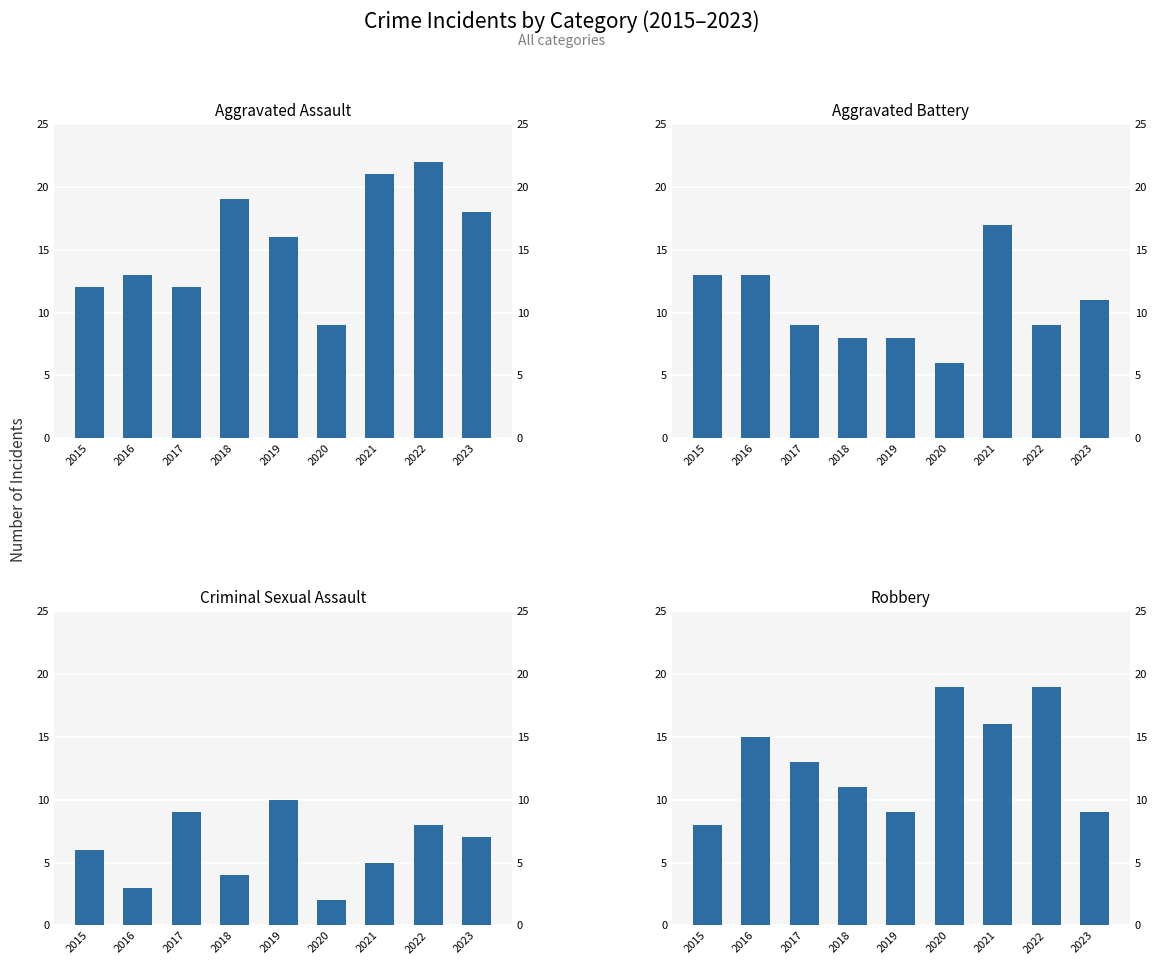

At which category is the sum across all series the highest?

2021